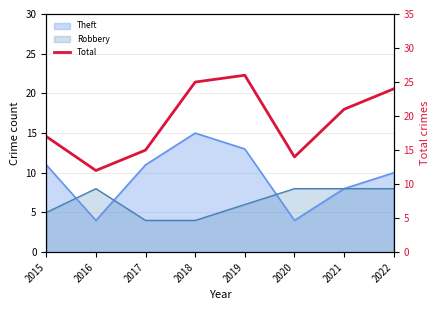

What value does the data have at 2017, to the nearest 10?

20